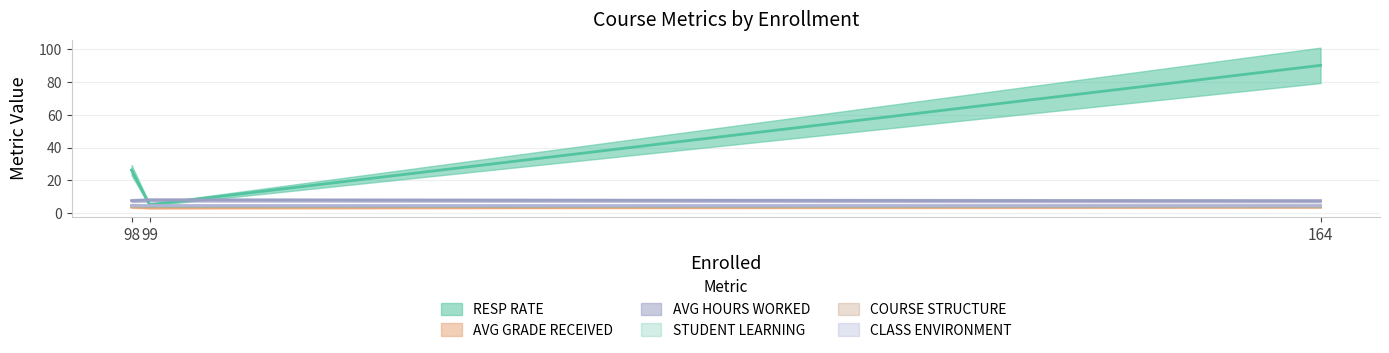

What is the average value of the RESP RATE series?

40.5